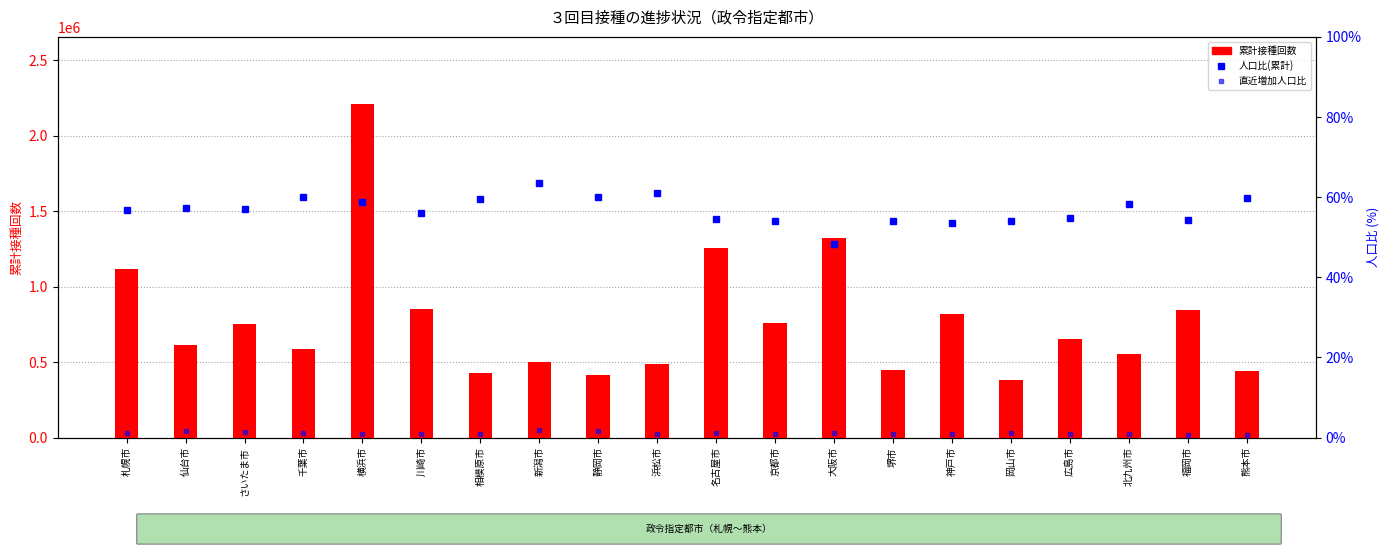

Read the 累計接種回数 value at 神戸市.

818112.0